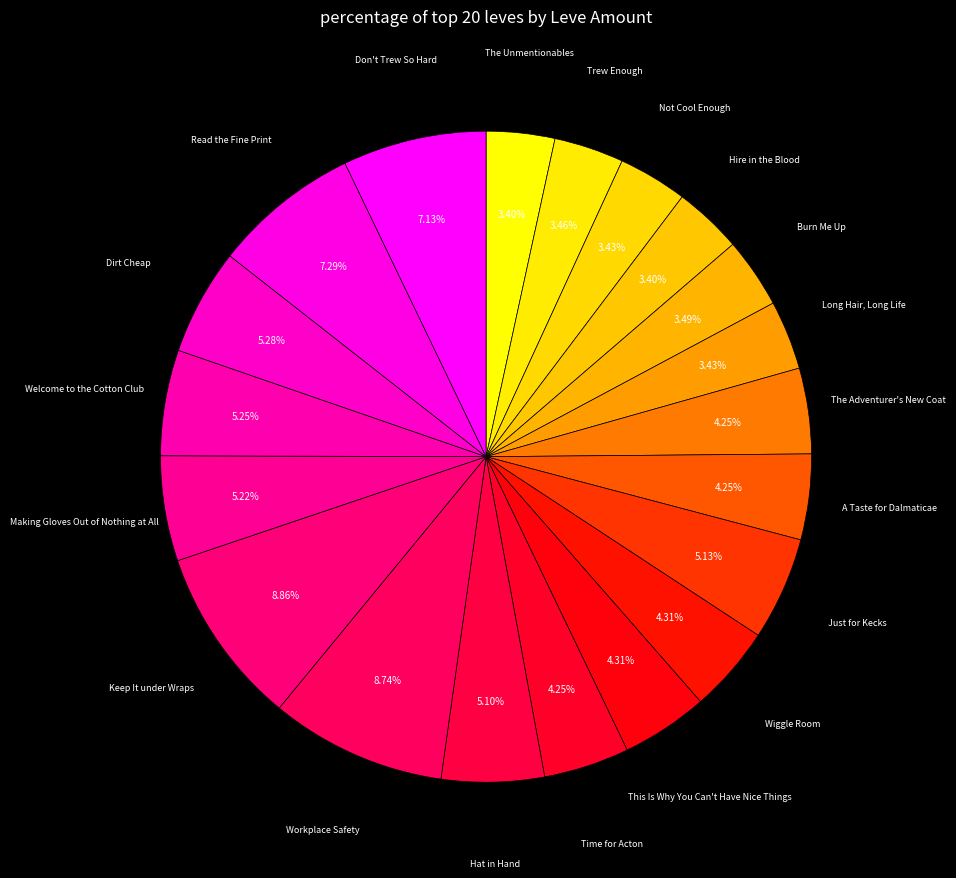

How many slices are in this pie chart?

20